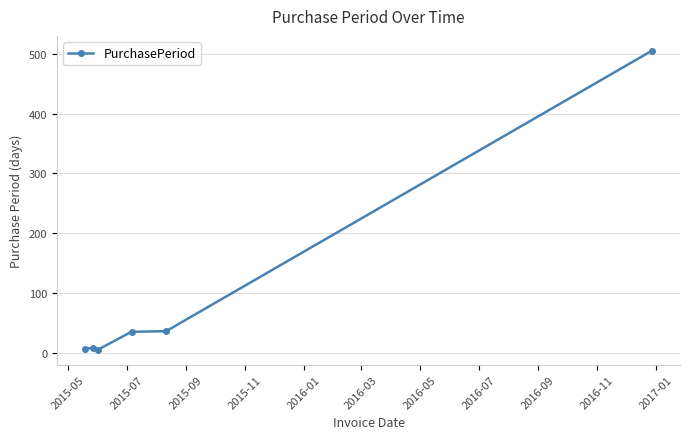

What is the difference between the maximum and second lowest values?

498